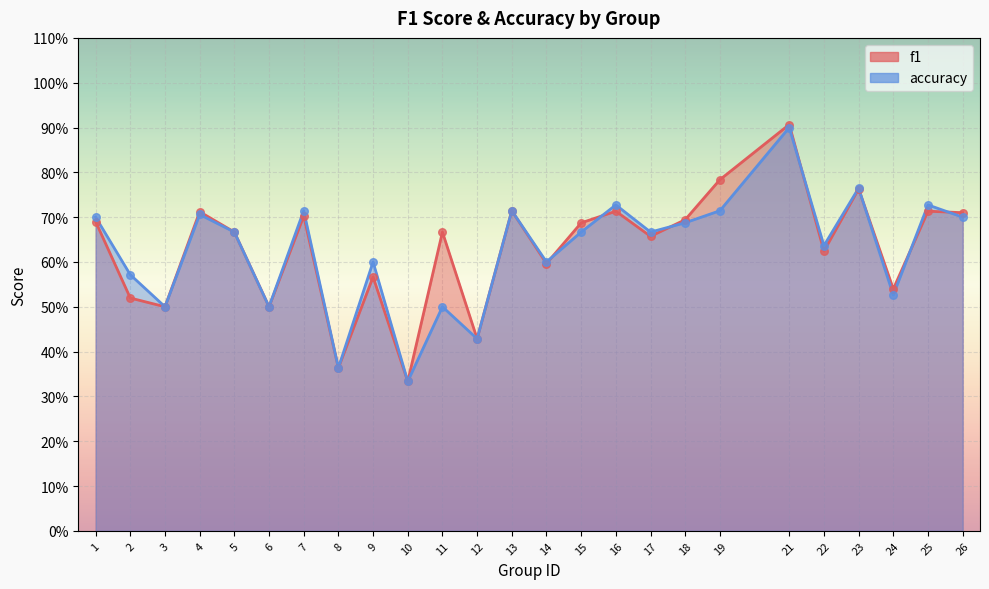

Is the value of f1 at 3 greater than the value of accuracy at 5?

No